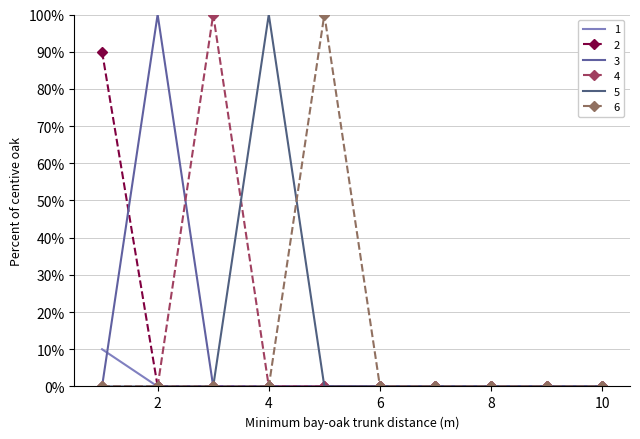

At which label does 5 reach its minimum?

1